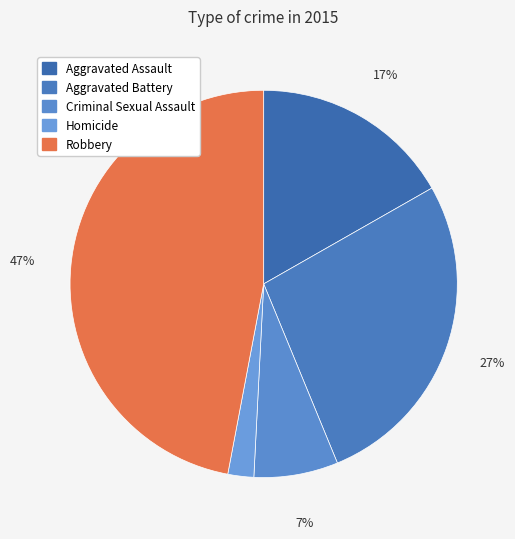

Count the number of slices in the pie.

5